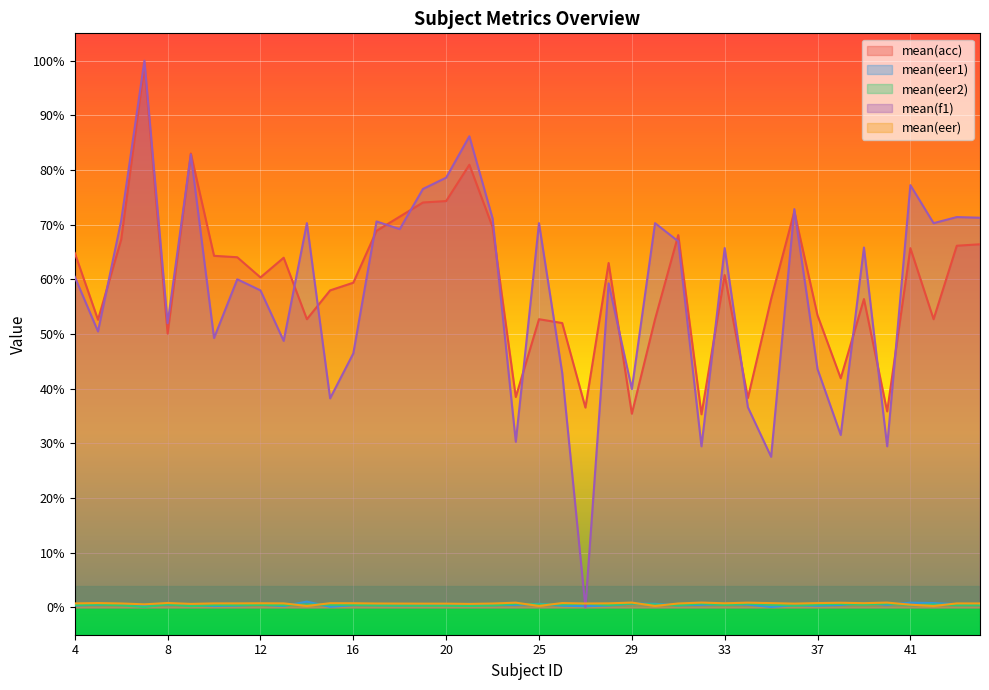

Which series has the largest range (max minus min)?

mean(f1)